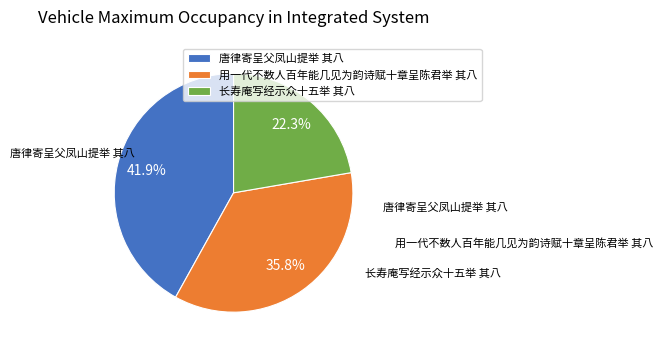

The 用一代不数人百年能几见为韵诗赋十章呈陈君举 其八 slice represents 44% of the pie. True or false?

False